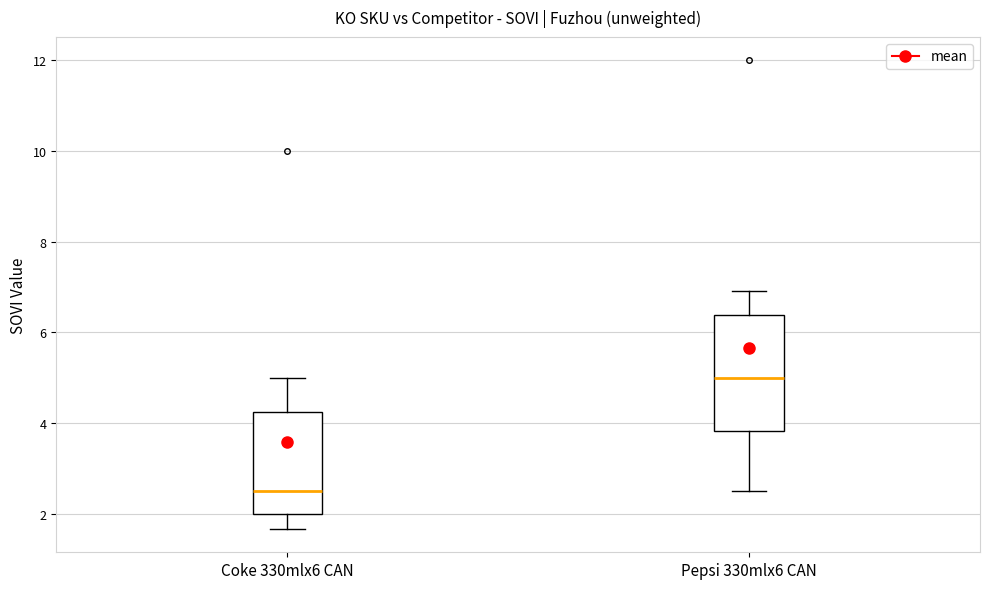

Where does the upper whisker of the box for Pepsi 330mlx6 CAN end on the y-axis? The values are not printed on the chart, so give them approximately, as read against the axis.

7.0